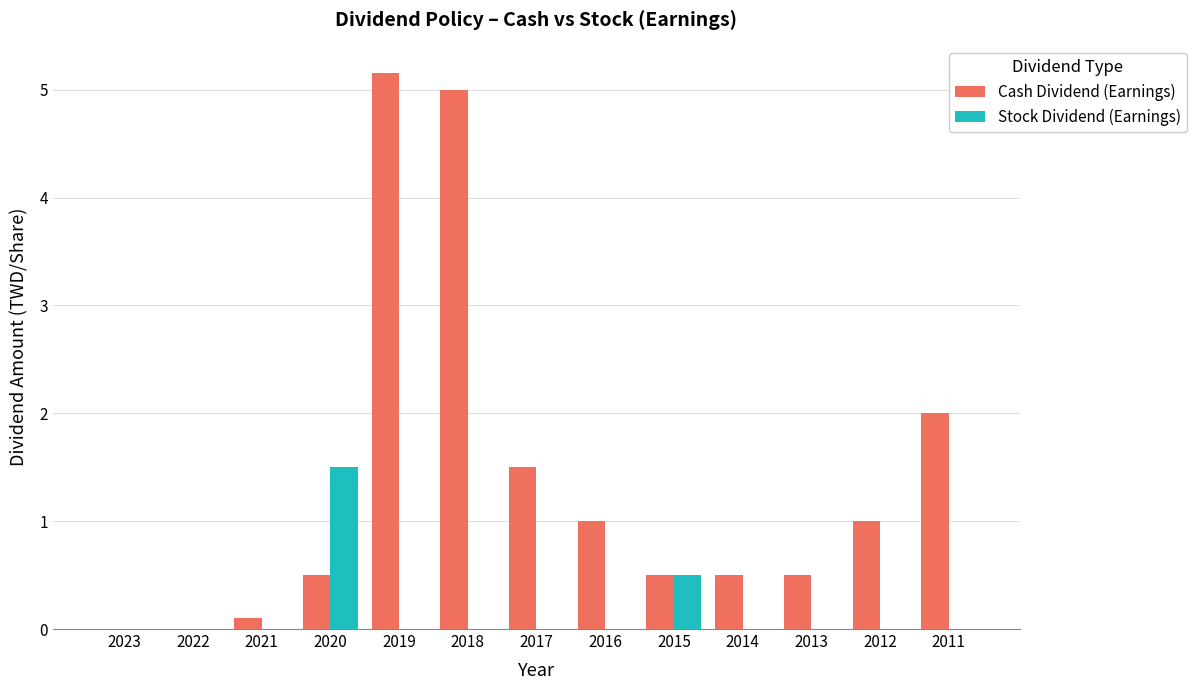

Which category has the highest value across all series?

2019